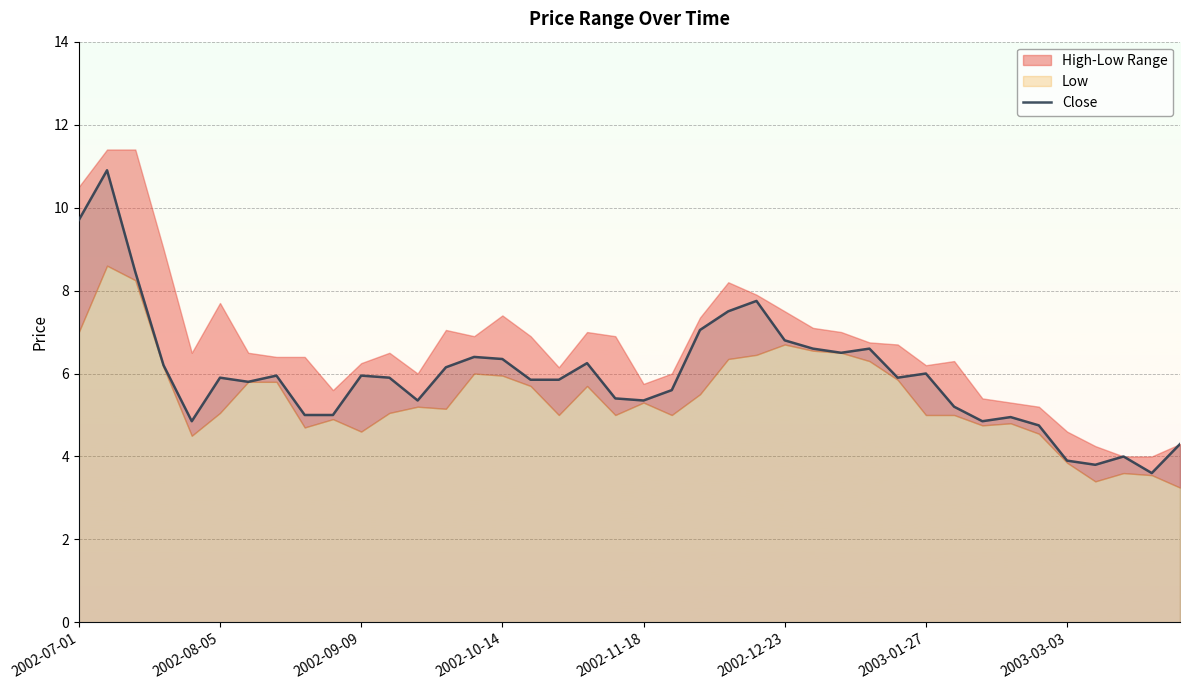

At which label does the data first exceed 5?

2002-07-01